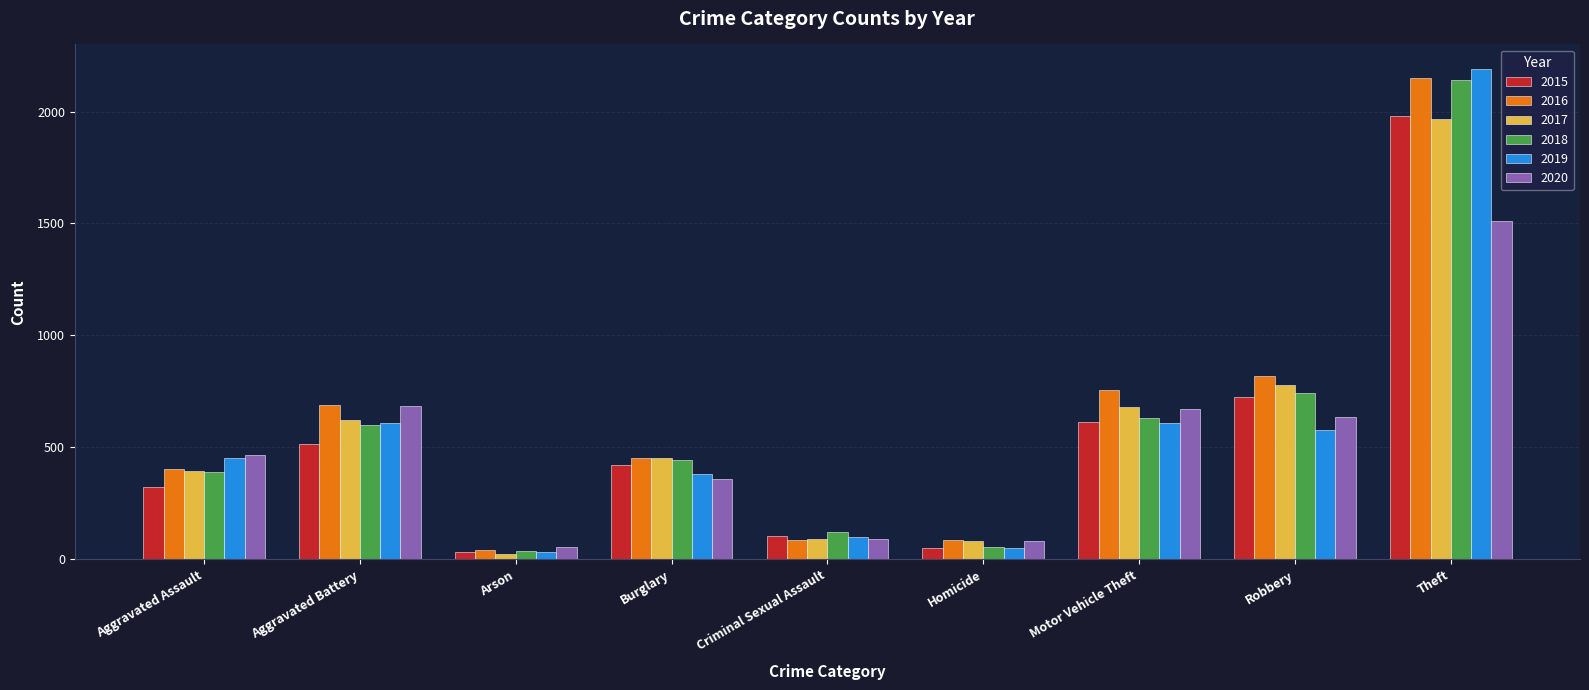

How many groups of bars are there?

9